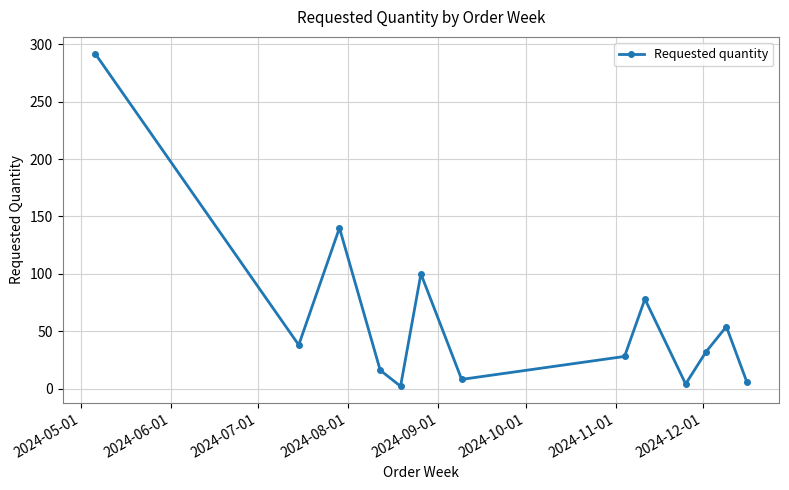

How many points are higher than both their immediate neighbors (excluding endpoints)?

4